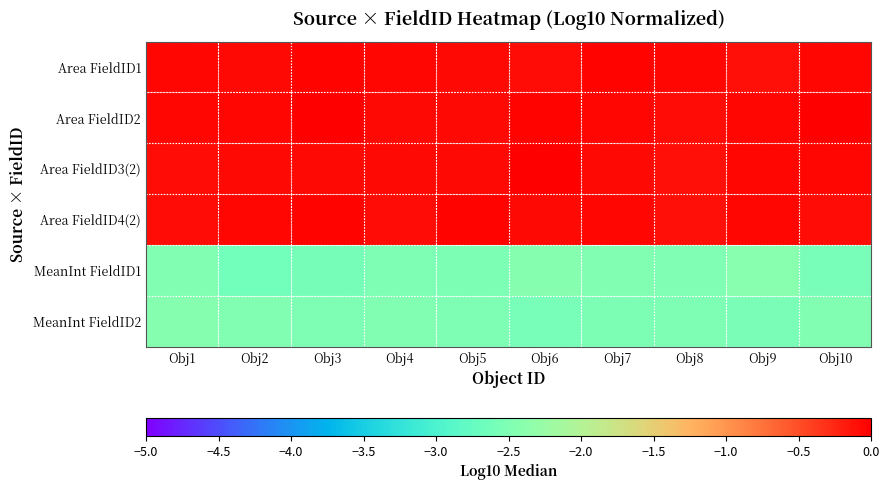

At Obj4, list the series in order from smallest to largest.

MeanInt FieldID1, MeanInt FieldID2, Area FieldID4(2), Area FieldID3(2), Area FieldID2, Area FieldID1